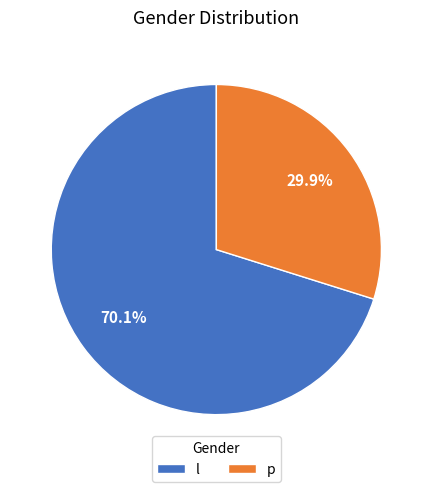

Does p represent more than half of the total?

No